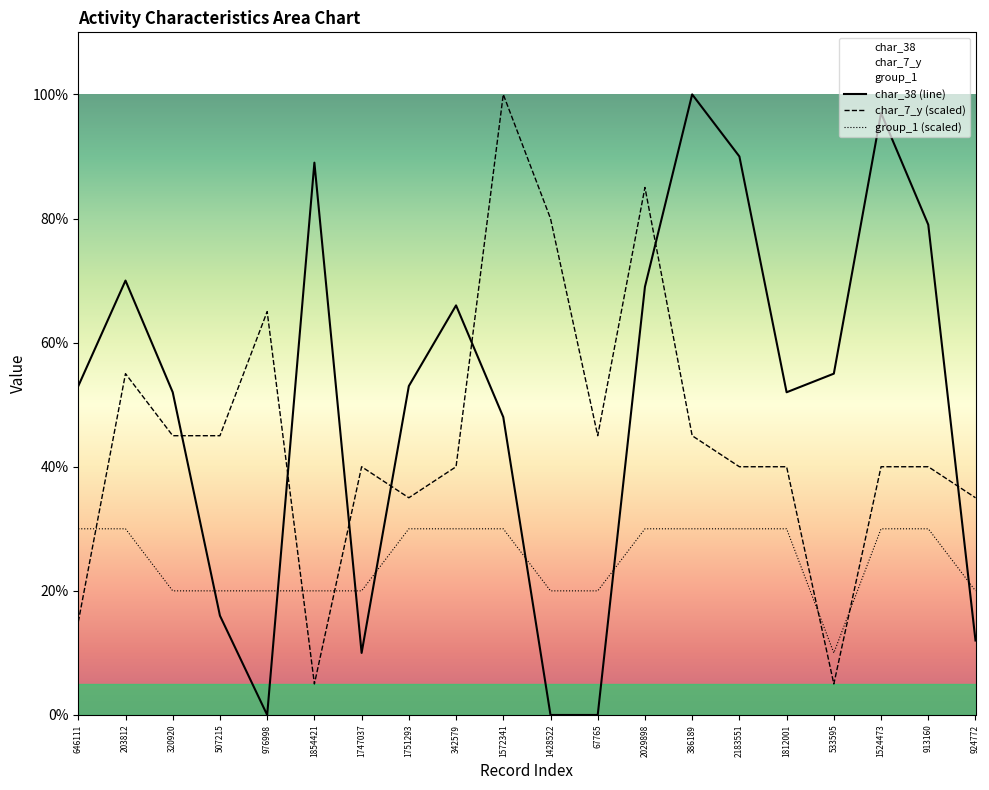

How many distinct data groups are displayed?

3